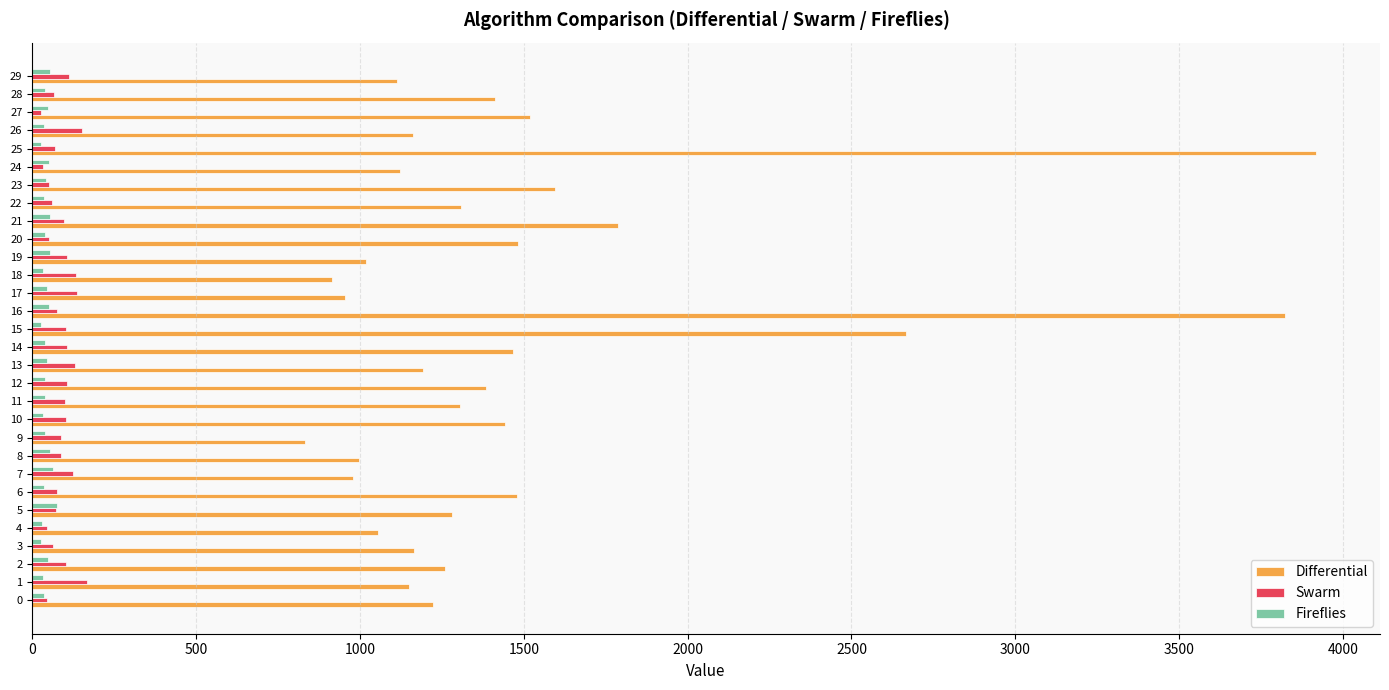

The value of Swarm at 29 is 113.1. True or false?

True